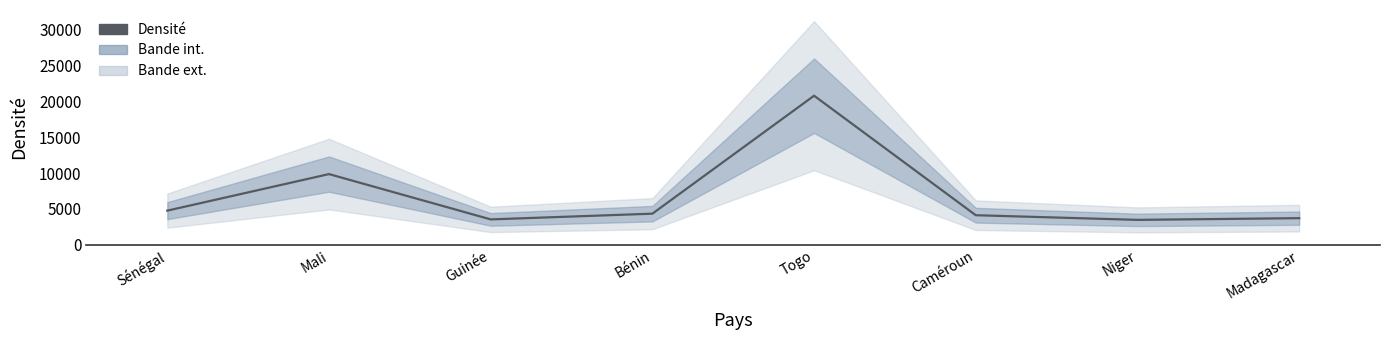

How many points are higher than both their immediate neighbors (excluding endpoints)?

2